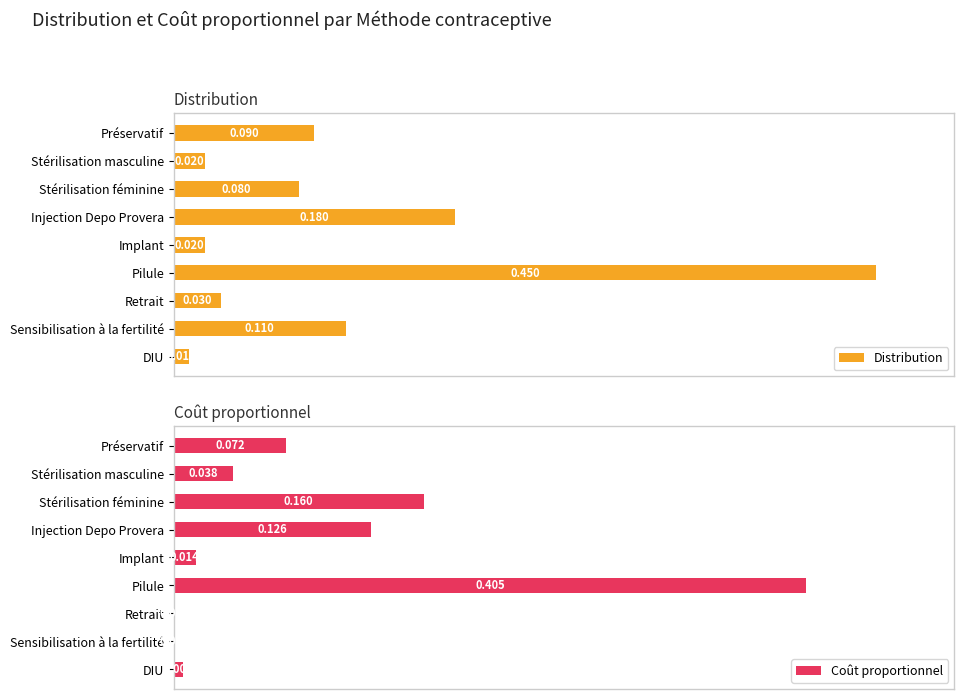

How many data points in Coût proportionnel are above 0?

7